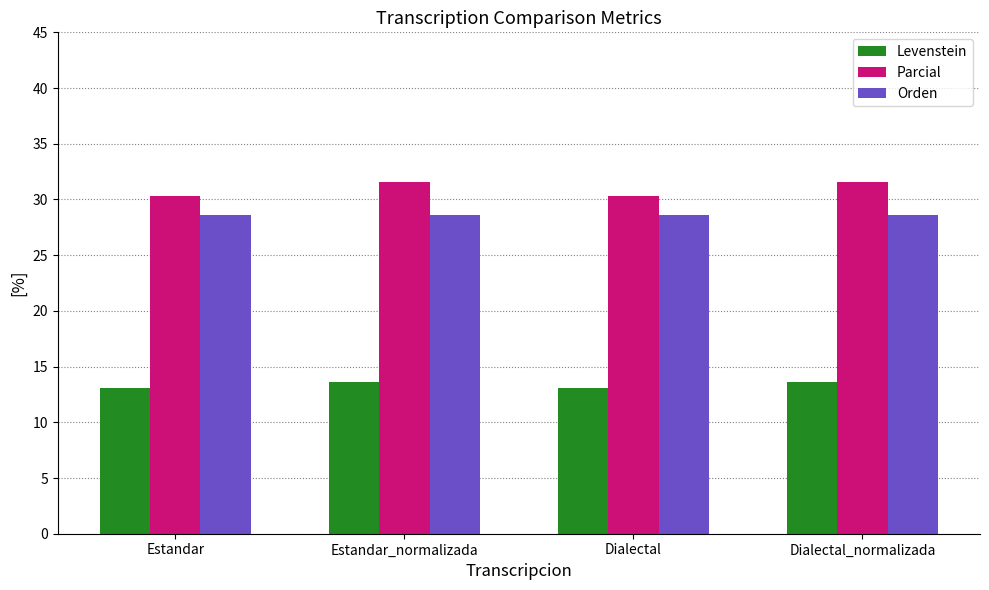

What position from the left is Dialectal?

3